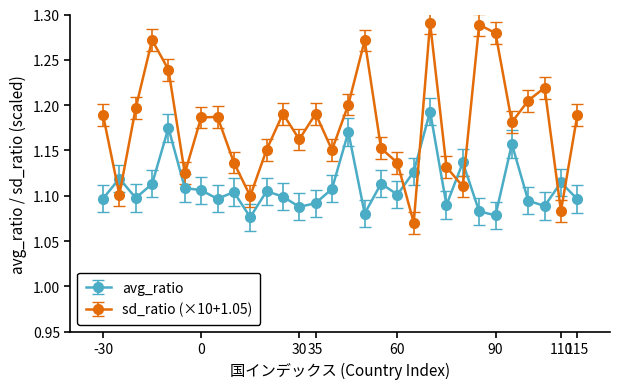

Which series has the largest range (max minus min)?

sd_ratio (×10+1.05)